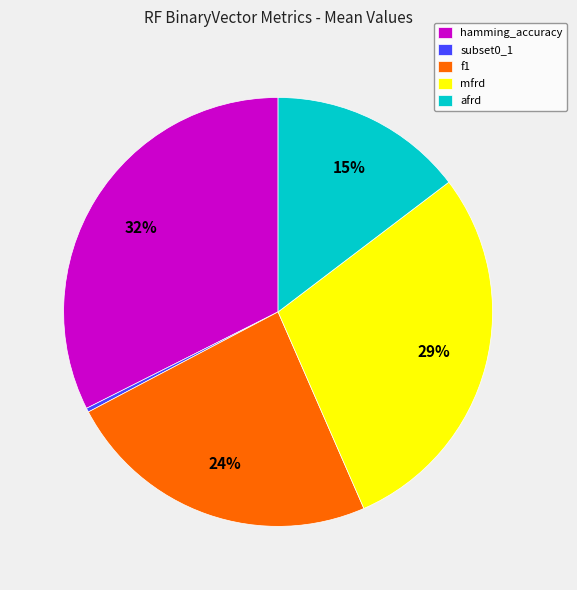

What is the largest slice in the pie chart?

hamming_accuracy